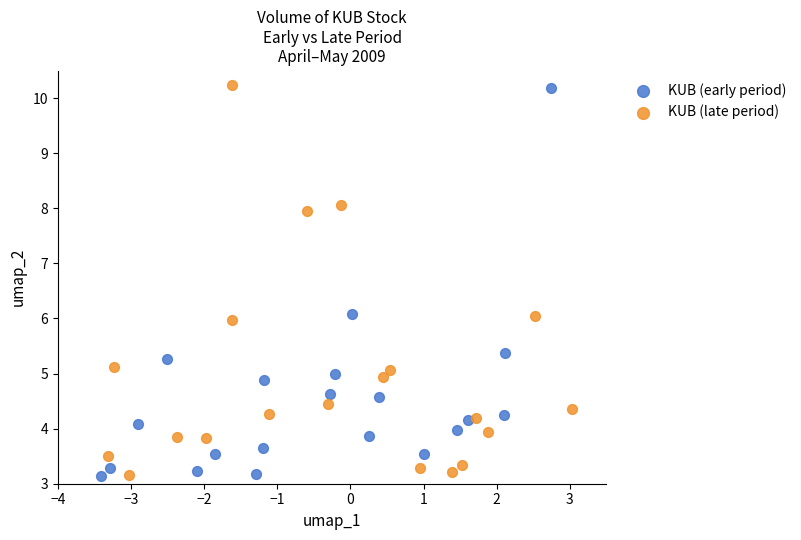

What are all the series names shown in the legend?

KUB (early period), KUB (late period)